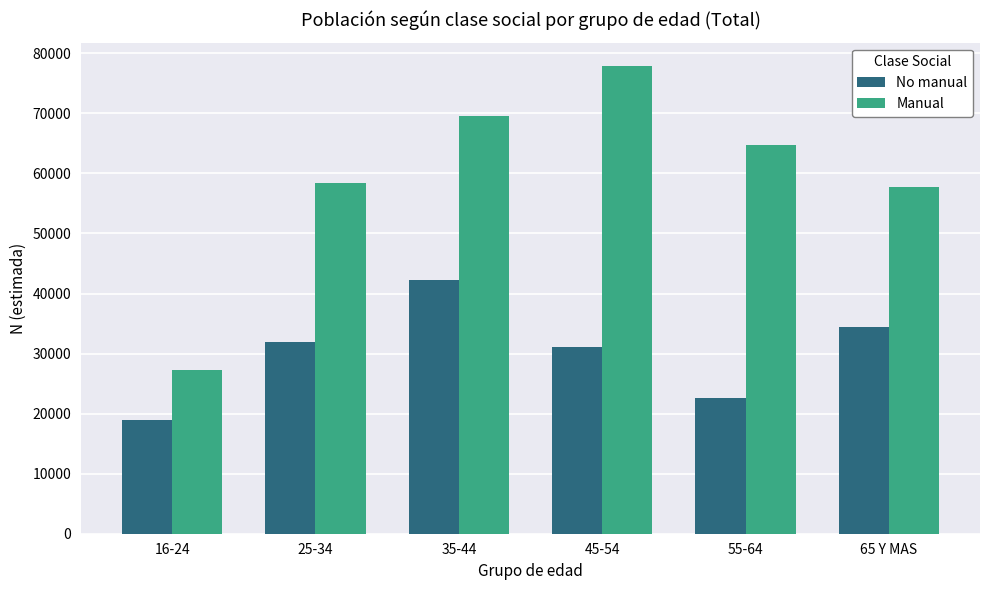

True or false: Manual has a value of 44736 at 35-44.

False